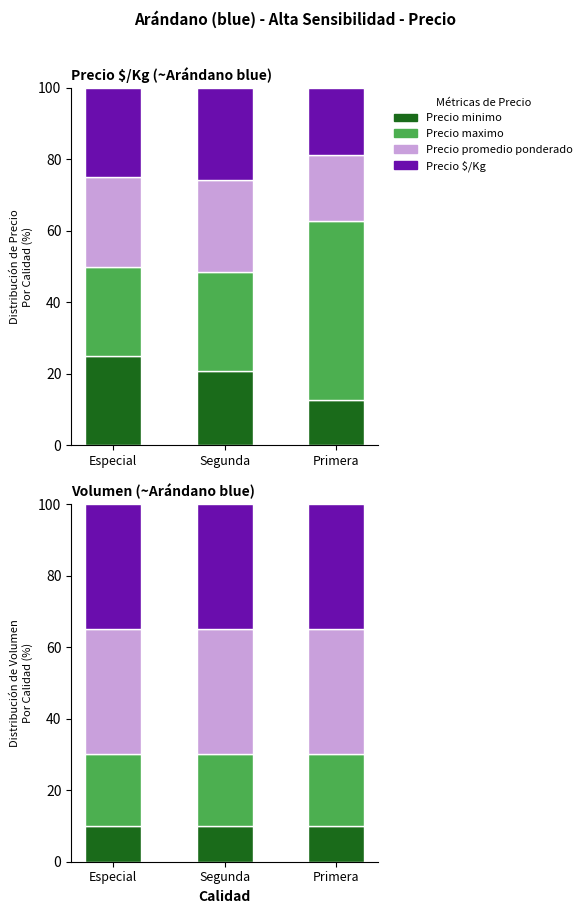

Is the value of Precio promedio ponderado at Especial greater than the value of Precio minimo at Segunda?

Yes